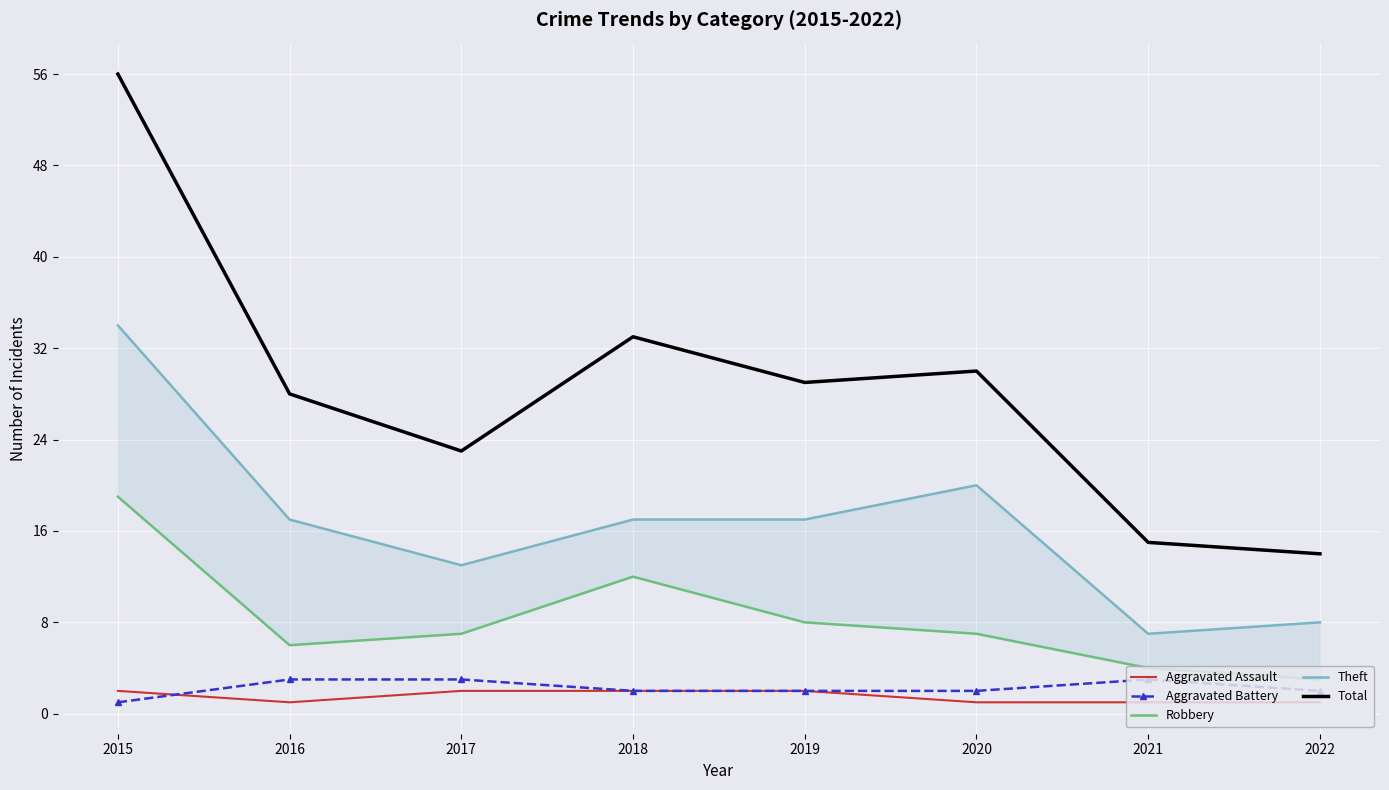

Reading left to right, extract all data points from this chart.

Aggravated Assault: 2	1	2	2	2	1	1	1
Aggravated Battery: 1	3	3	2	2	2	3	2
Robbery: 19	6	7	12	8	7	4	3
Theft: 34	17	13	17	17	20	7	8
Total: 56	28	23	33	29	30	15	14